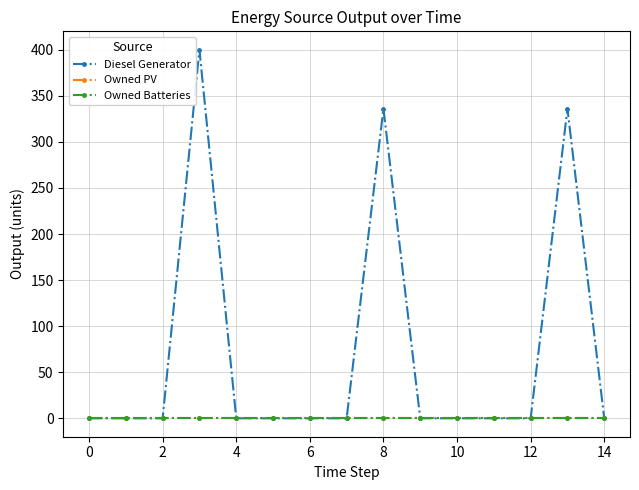

Is this an area chart (filled region under the line)?

No